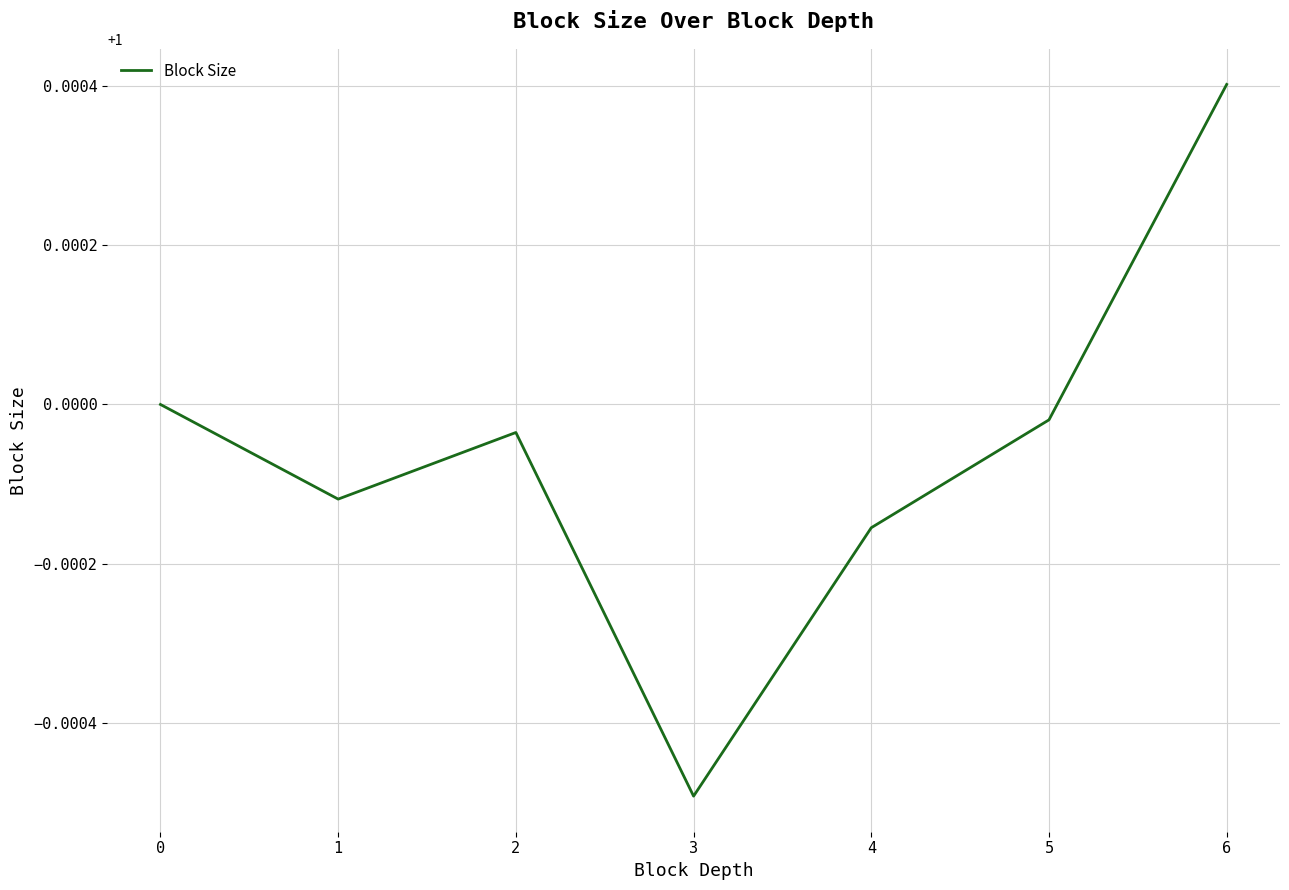

Where is the data nearest to the value 0?

3